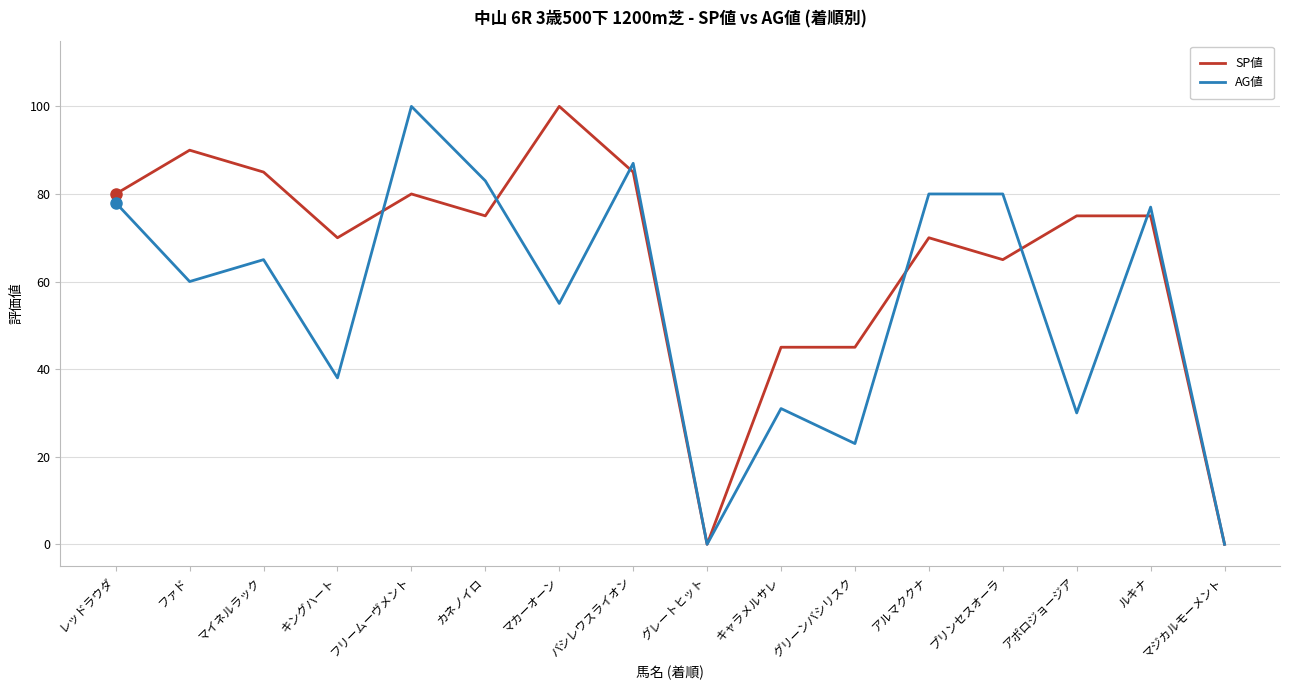

How many lines are shown in the chart?

2